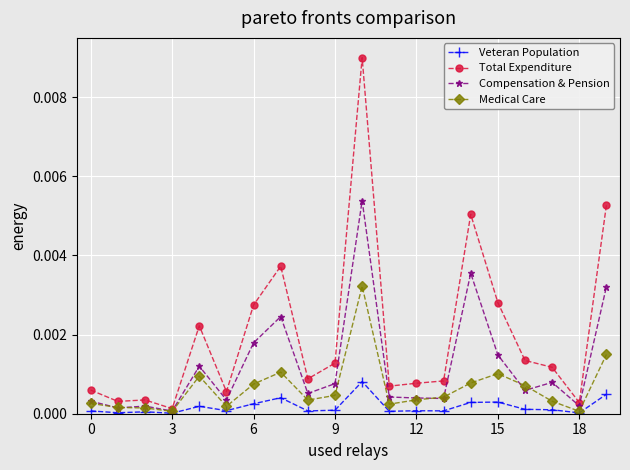

Which series has the largest total across all categories?

Total Expenditure